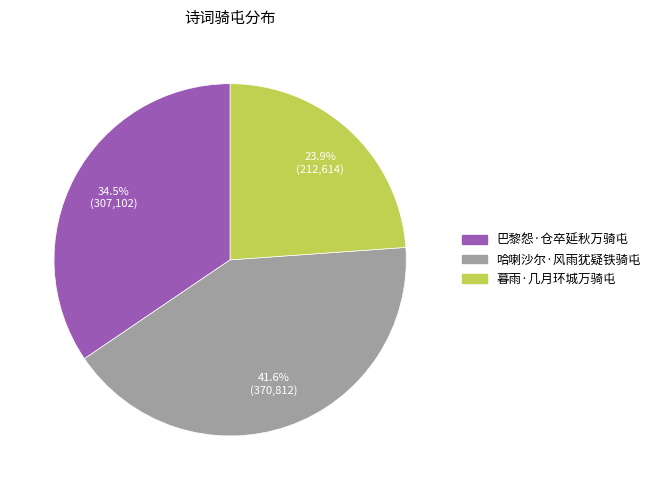

The 哈喇沙尔·风雨犹疑铁骑屯 slice represents 42% of the pie. True or false?

True